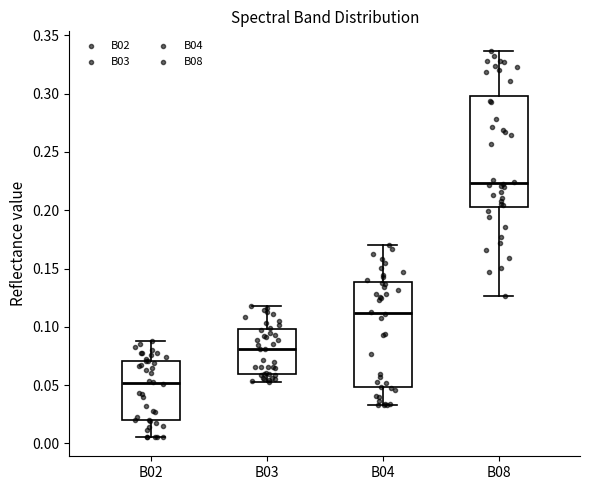

Where is the upper edge of the box for B03 on the y-axis? The values are not printed on the chart, so give them approximately, as read against the axis.

0.100